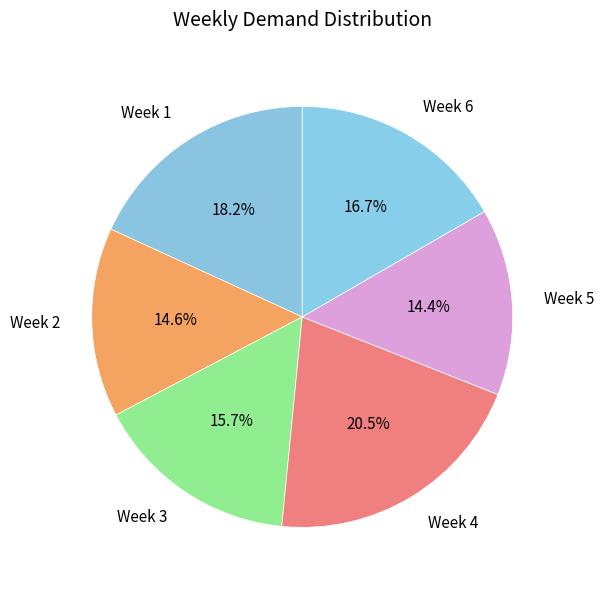

How many slices are in this pie chart?

6